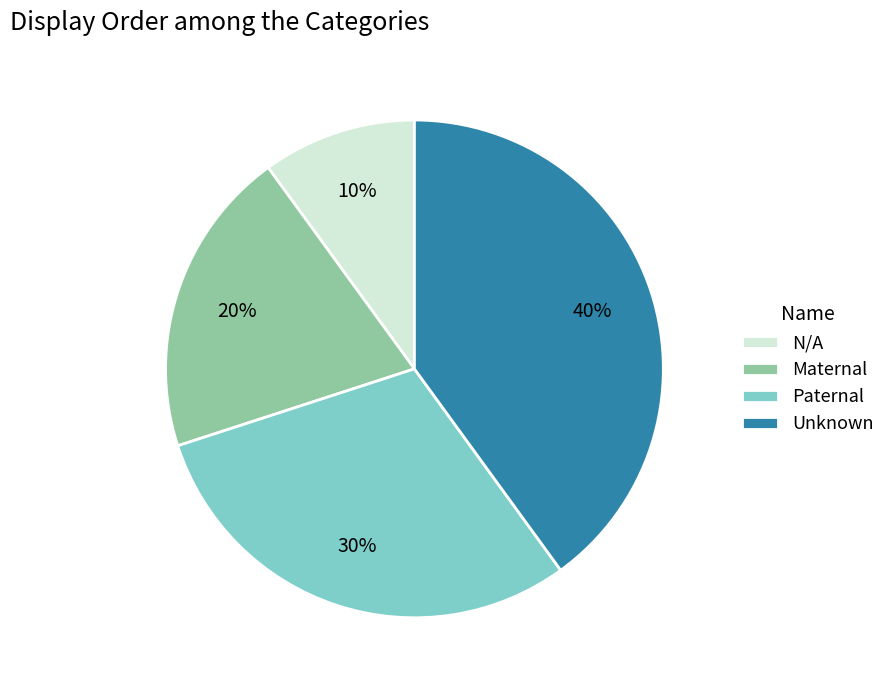

What percentage is the N/A slice, to the nearest percent?

10%